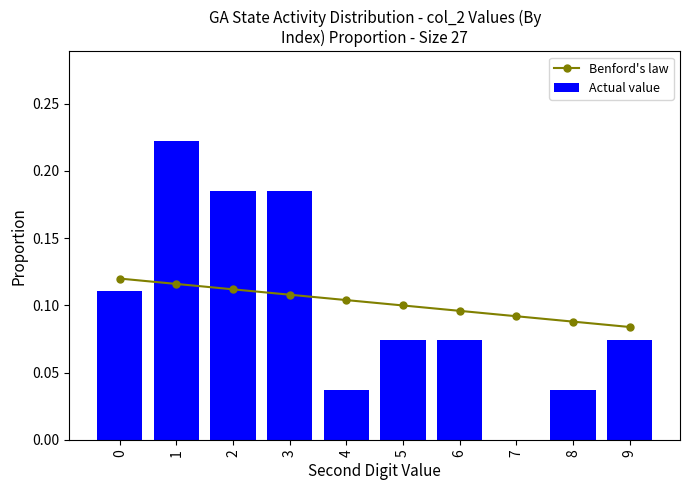

What is the value of the Benford's law bar at the 8th from the left?

0.1